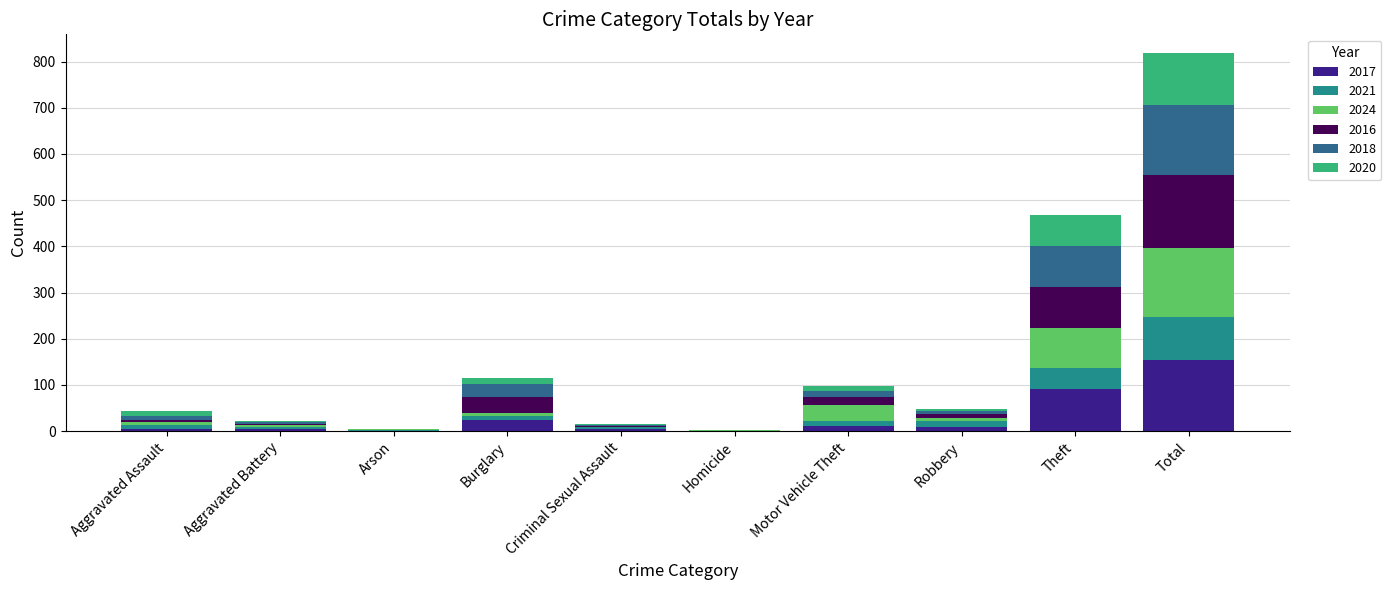

What is the maximum value for 2017?

153